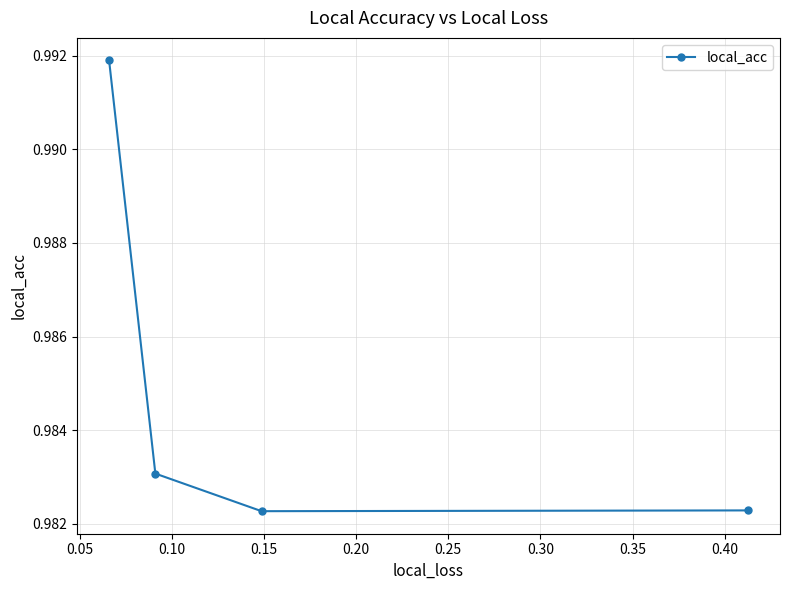

How many values are between 0 and 1?

4